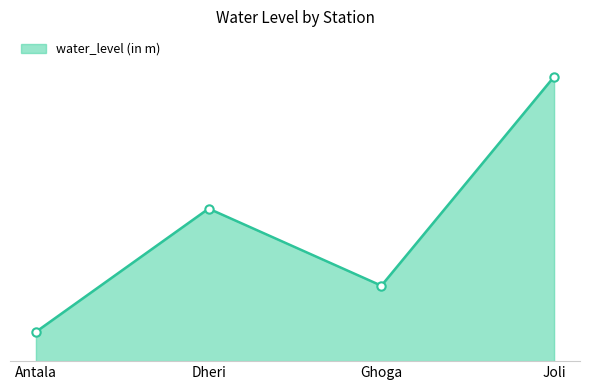

Does the chart have visible grid lines?

No